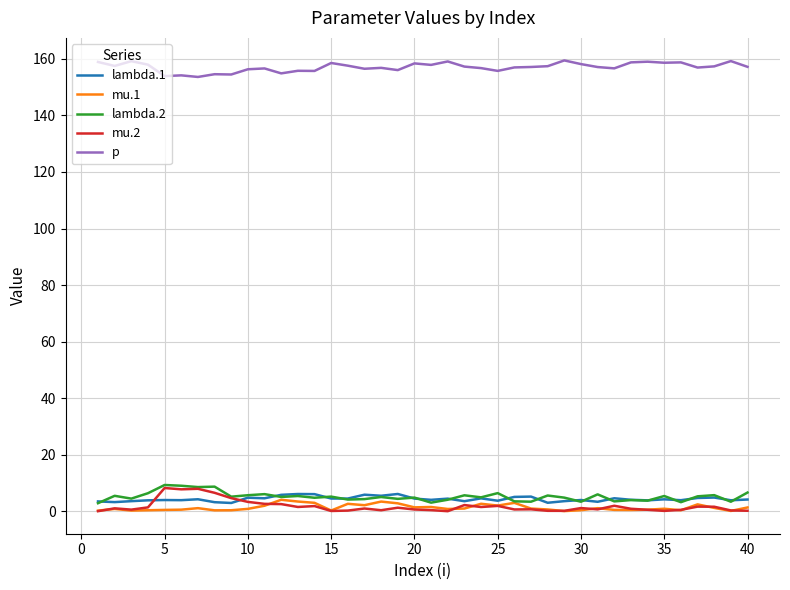

True or false: mu.1 and p cross at least once.

False